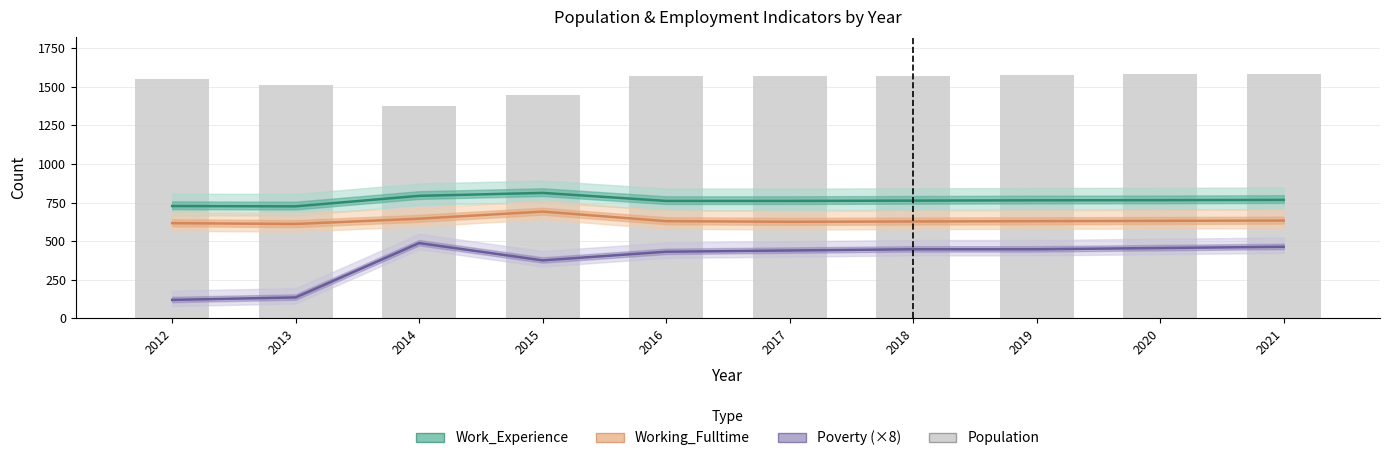

Rank the categories by Working_Fulltime value from highest to lowest.

2015, 2014, 2021, 2020, 2016, 2019, 2018, 2017, 2012, 2013